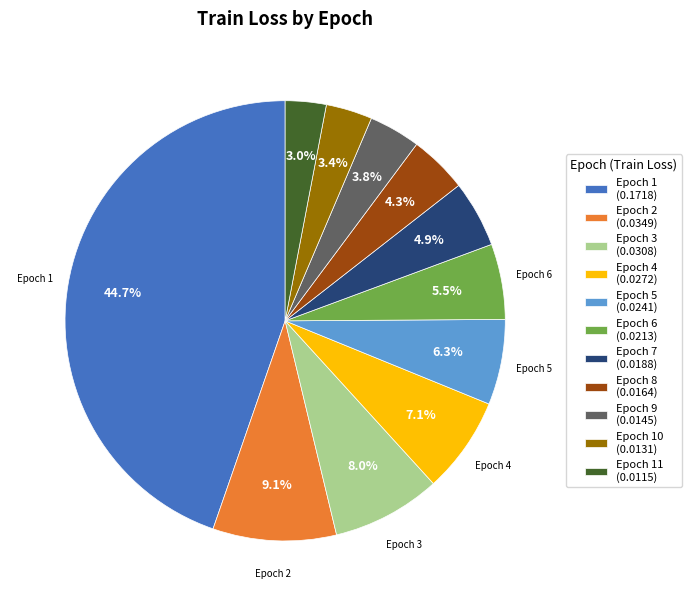

Is there any slice that represents more than half of the pie?

No